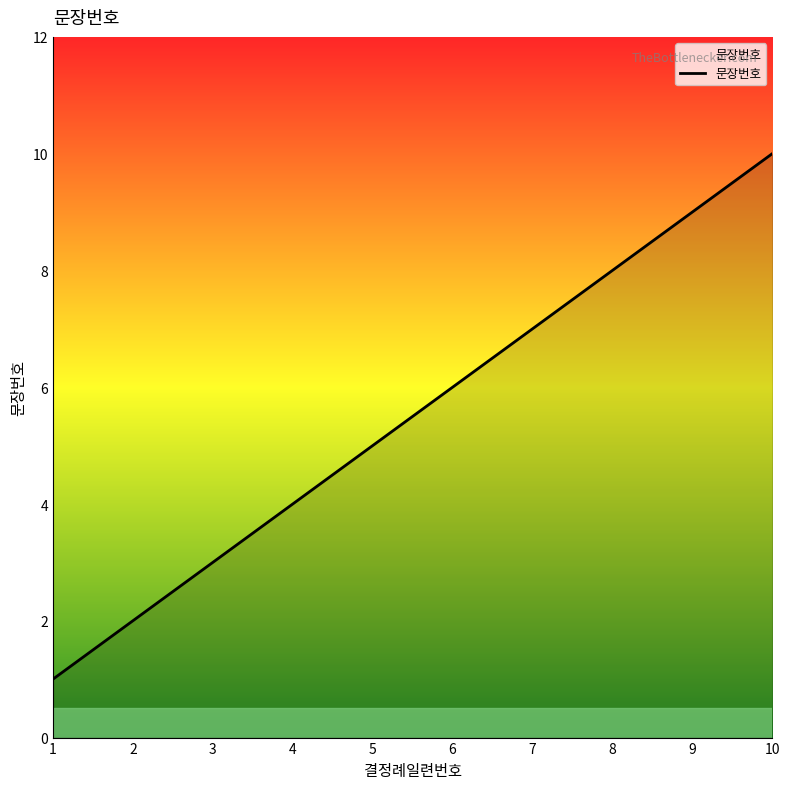

How many lines are shown in the chart?

1